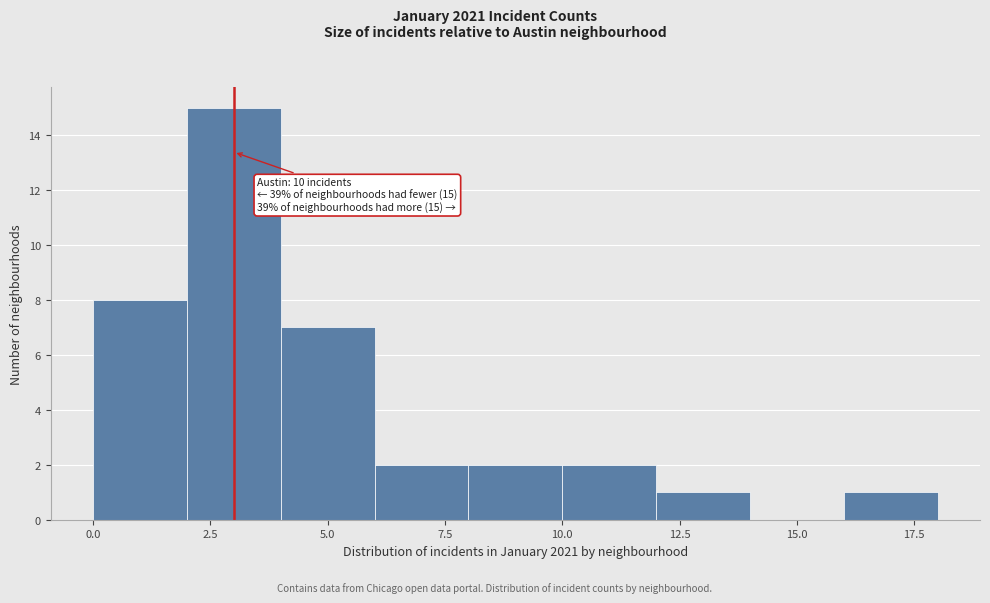

Which range on the x-axis has the tallest bar?

2 to 4